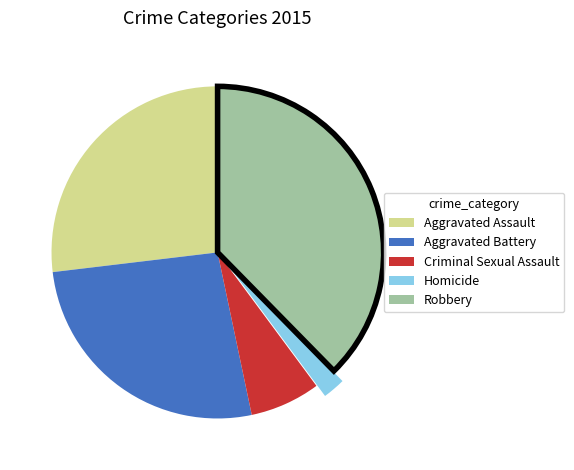

Which category has the biggest portion of the pie?

Robbery